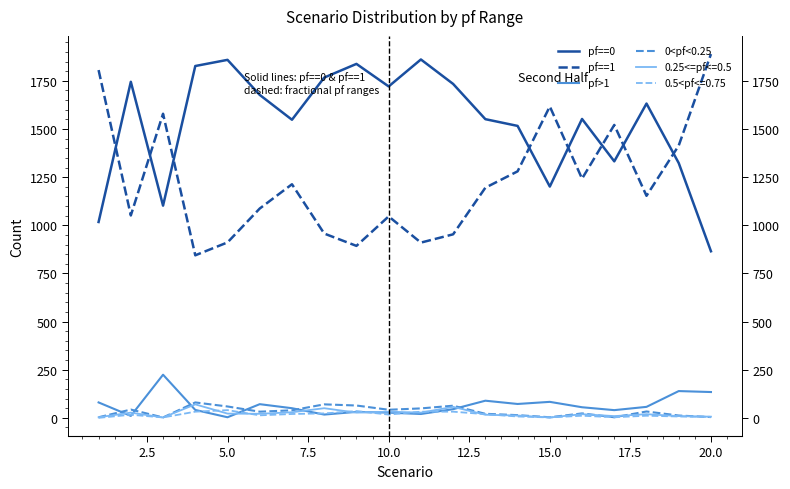

True or false: 0<pf<0.25 and pf>1 intersect in this chart.

True